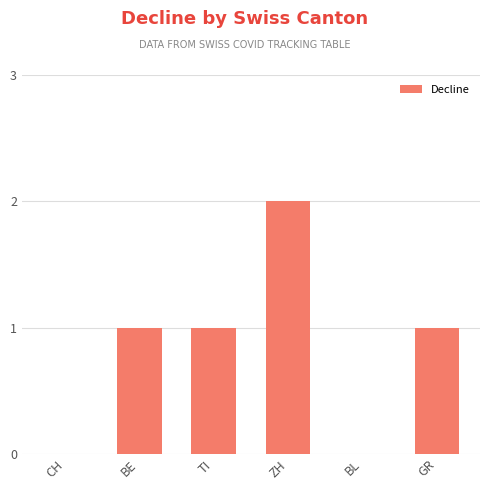

Does the chart contain stacked bars?

No